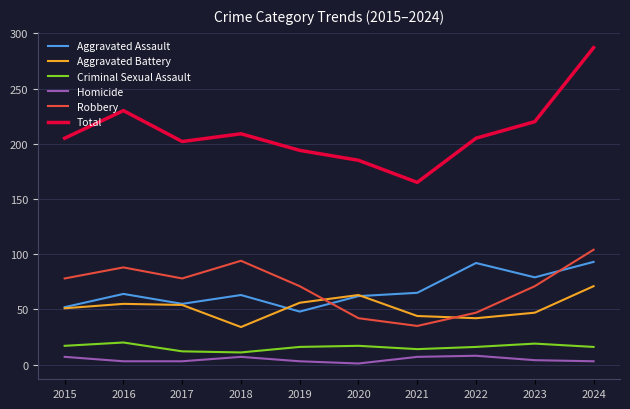

Which series has the largest range (max minus min)?

Total